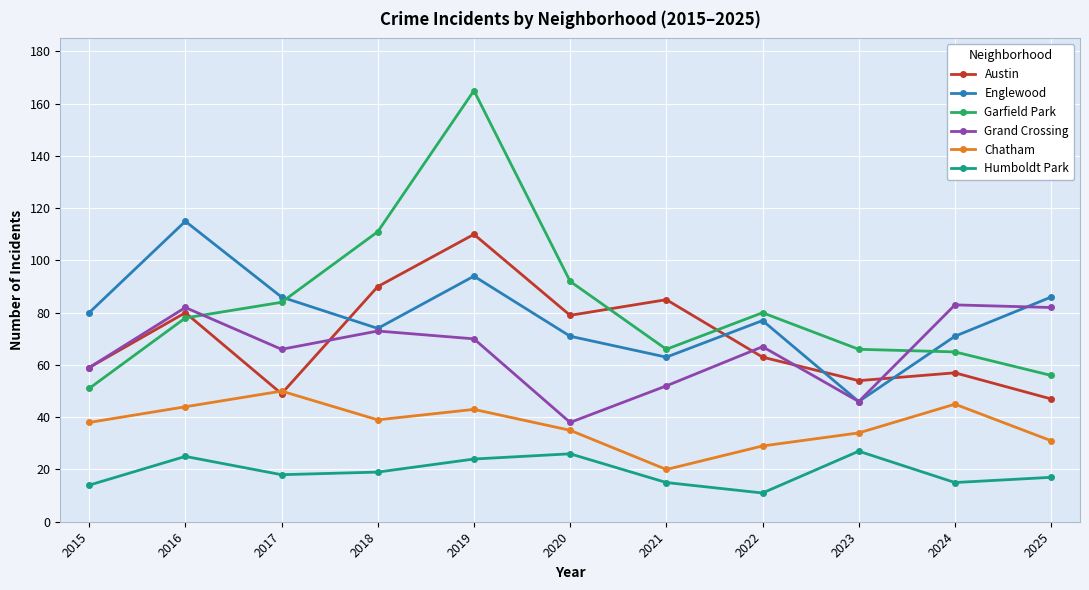

Reading right to left, transcribe all the data shown in this chart.

Austin: 47	57	54	63	85	79	110	90	49	80	59
Englewood: 86	71	46	77	63	71	94	74	86	115	80
Garfield Park: 56	65	66	80	66	92	165	111	84	78	51
Grand Crossing: 82	83	46	67	52	38	70	73	66	82	59
Chatham: 31	45	34	29	20	35	43	39	50	44	38
Humboldt Park: 17	15	27	11	15	26	24	19	18	25	14